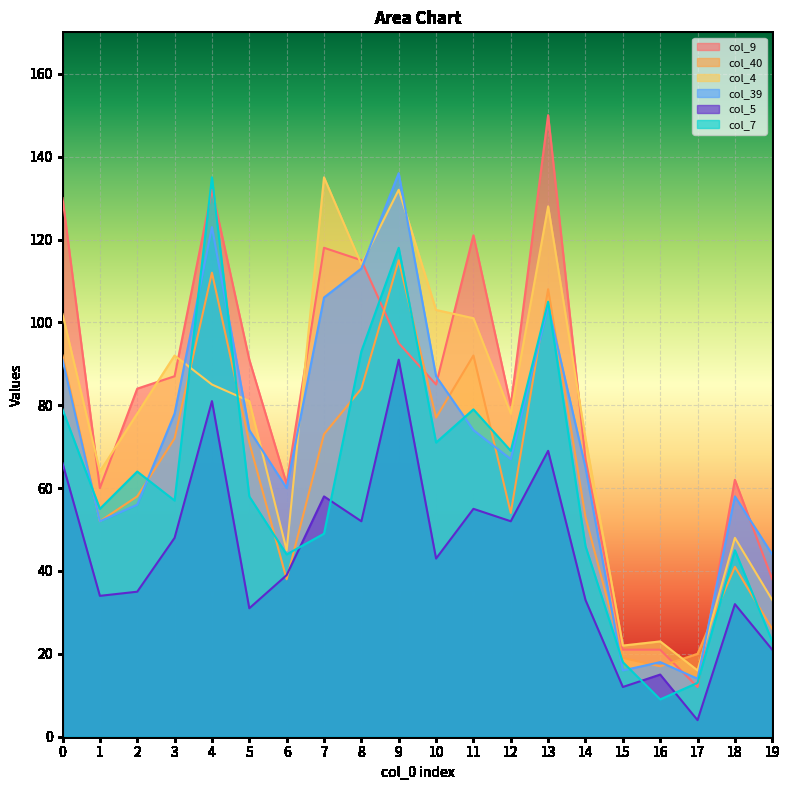

What is the difference between the highest and lowest values at 2?

49